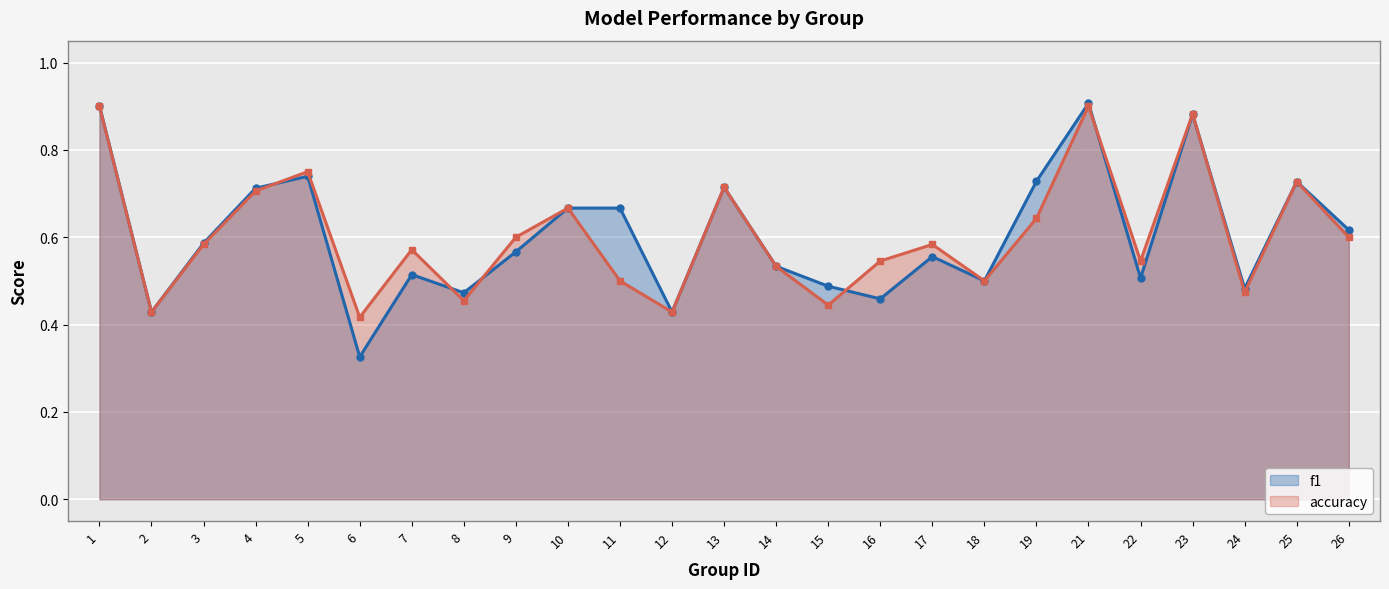

Rank the series by their average value, from highest to lowest.

f1, accuracy